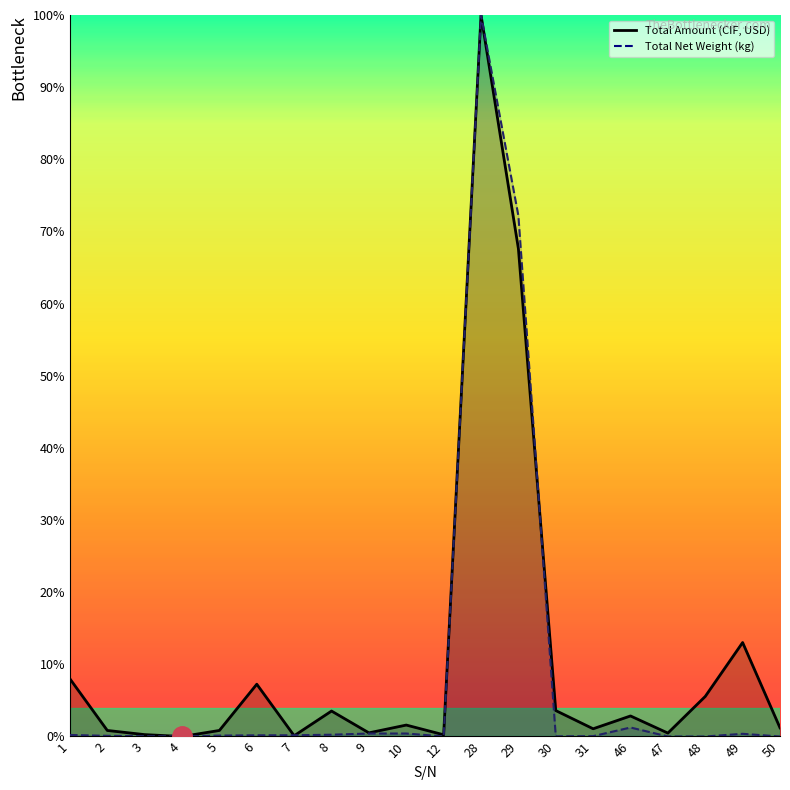

List the series in order of their overall mean, lowest first.

Total Net Weight (kg), Total Amount (CIF, USD)